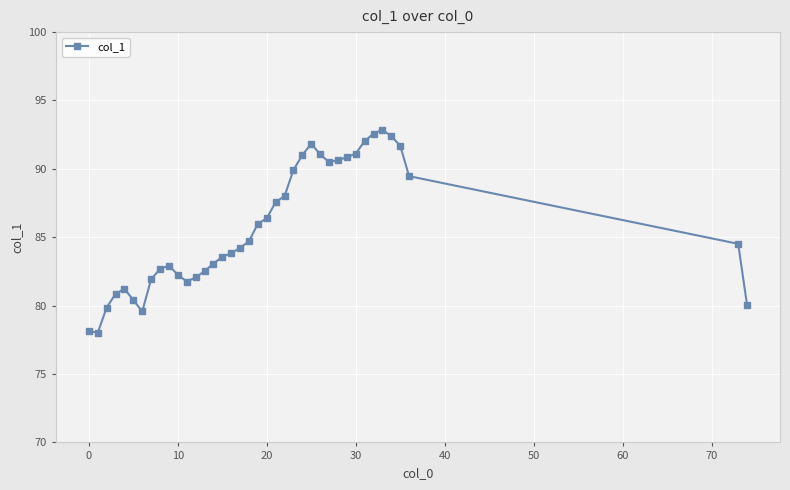

What is the value of the 10th point from the left?

82.9